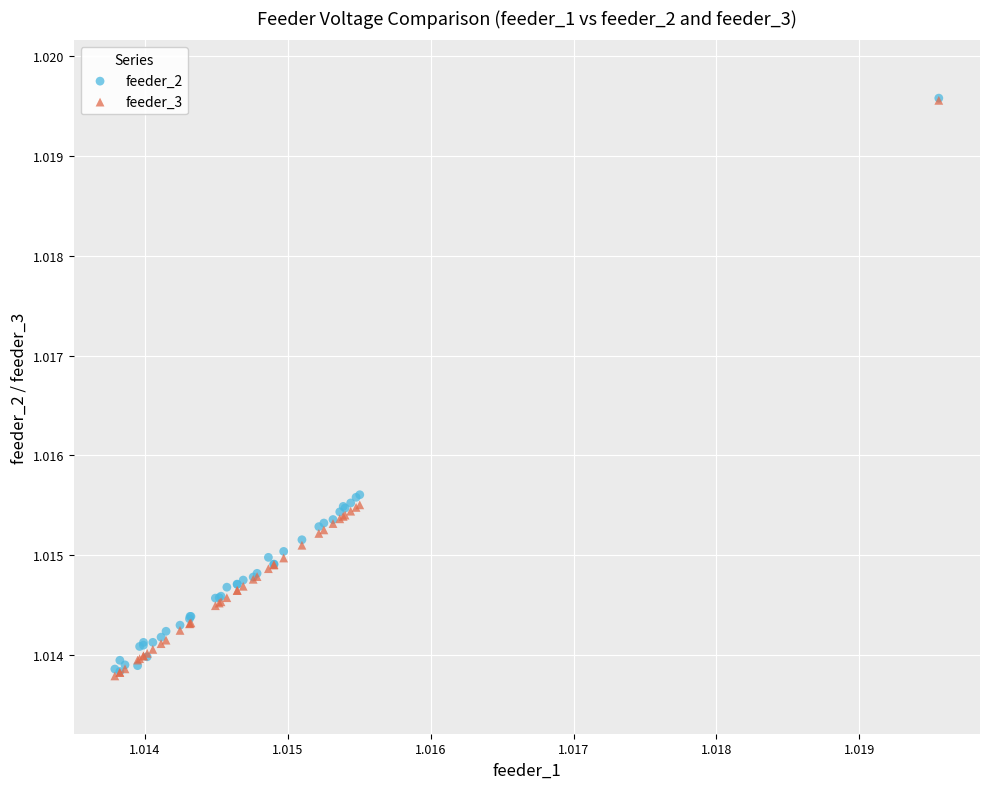

What are all the series names shown in the legend?

feeder_2, feeder_3